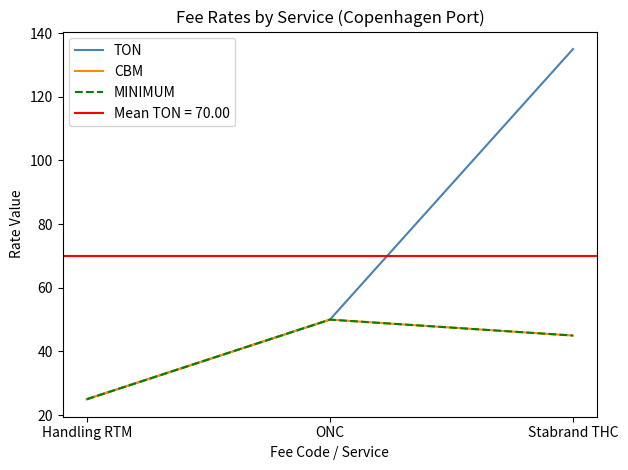

What is the label of the 1st point from the right?

Stabrand THC